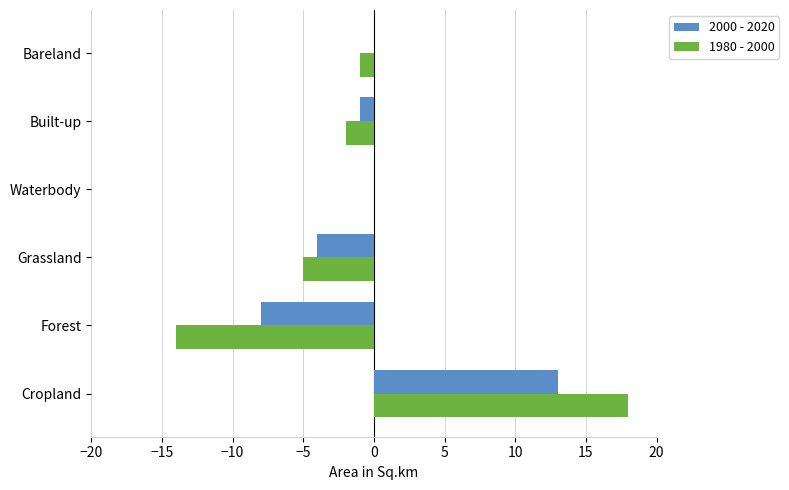

Which series changed the most between Cropland and Built-up?

1980 - 2000